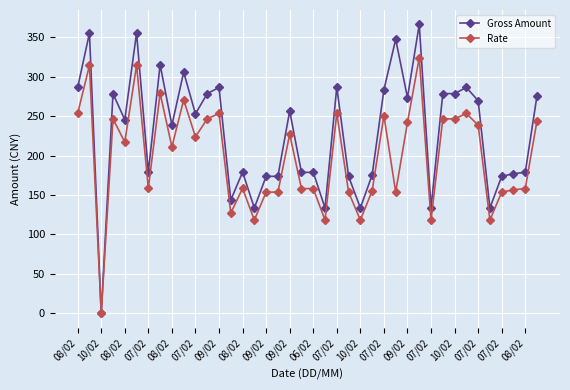

True or false: Rate has more than 1 points higher than both neighbors.

True